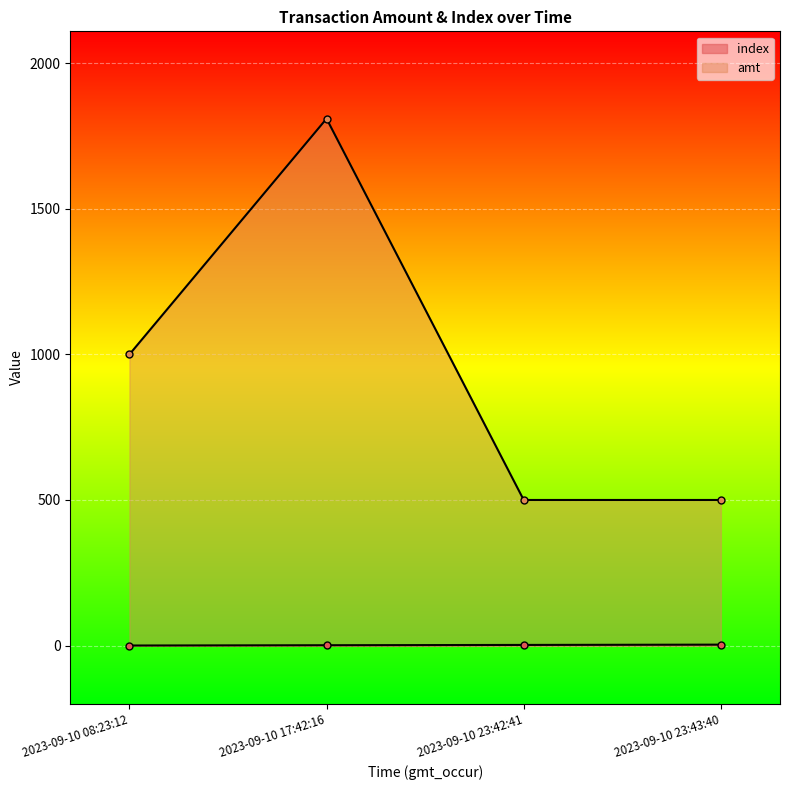

Is the value of amt at 2023-09-10 23:42:41 greater than the value of index at 2023-09-10 17:42:16?

Yes